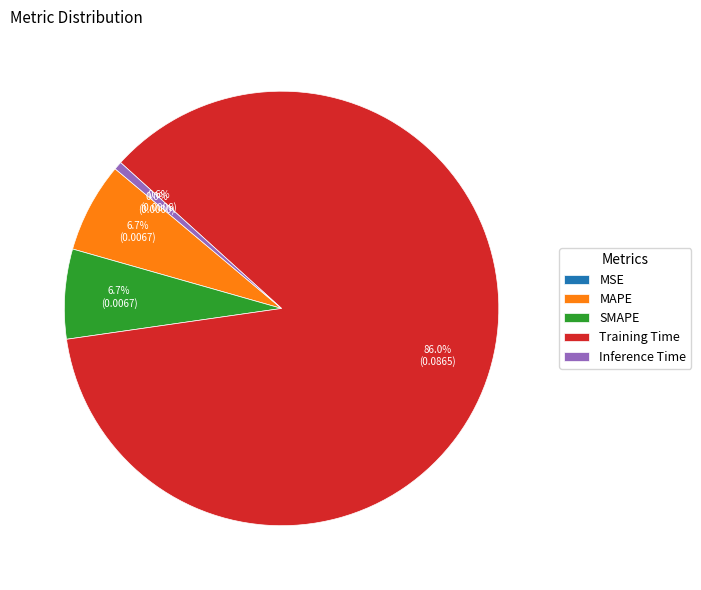

What is the total percentage of Training Time and SMAPE?

92.7%